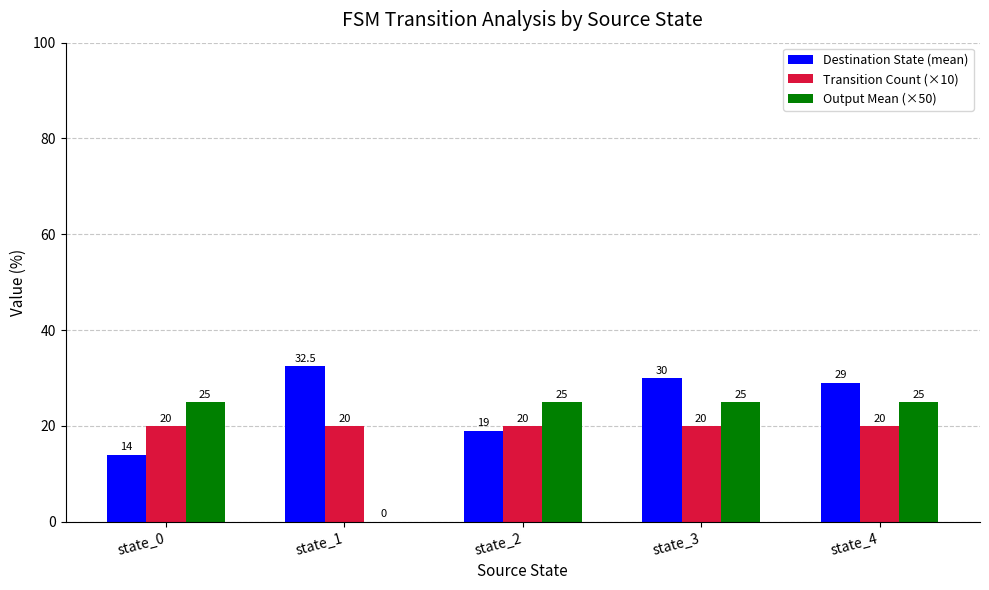

True or false: Output Mean (×50) has a value of 25.0 at state_2.

True